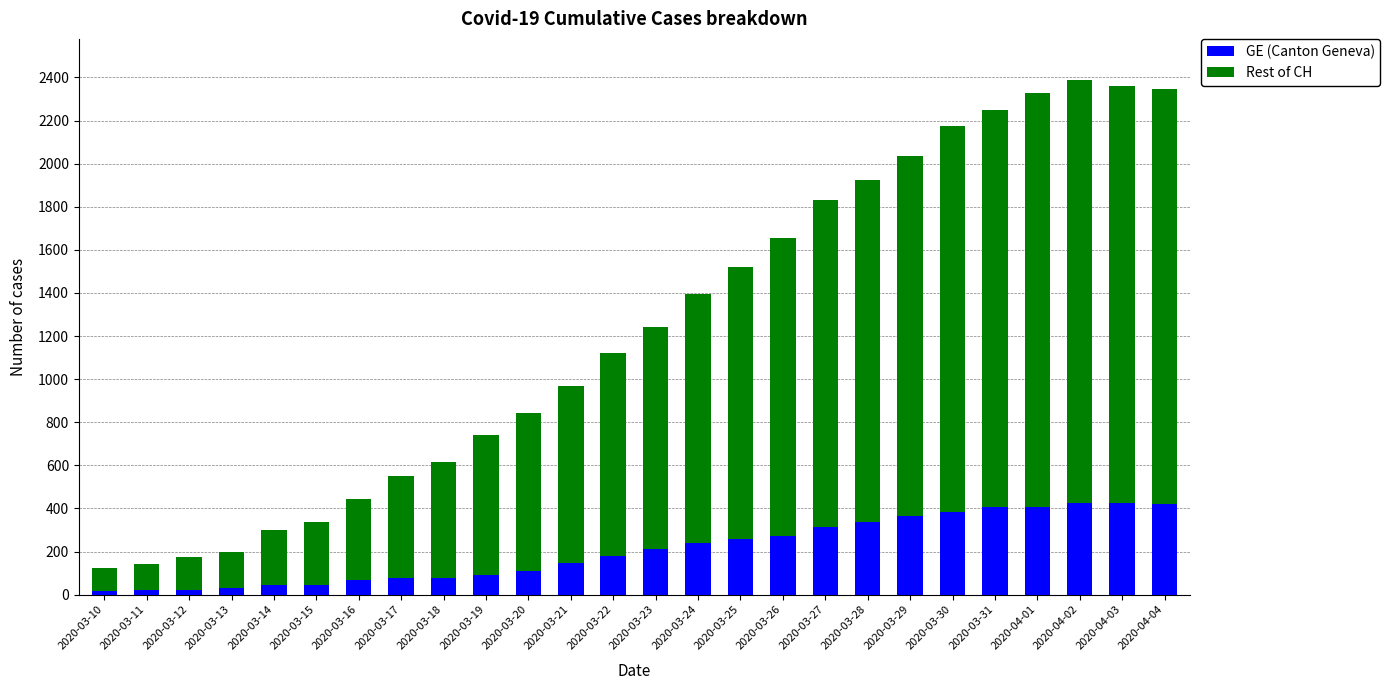

The value of GE (Canton Geneva) at 2020-03-24 is 238. True or false?

True